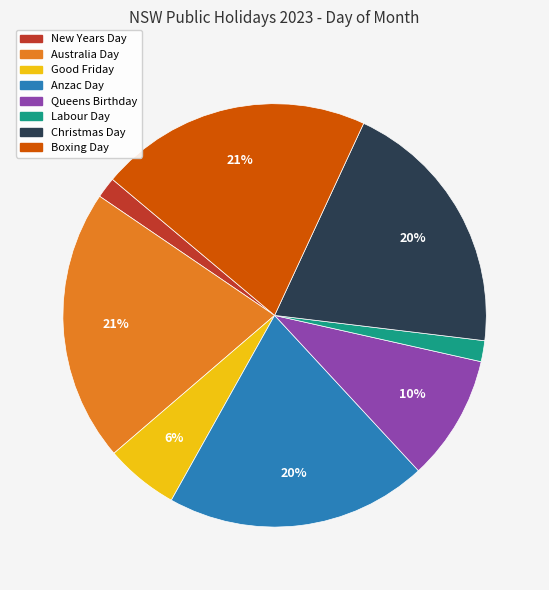

Do Boxing Day and Anzac Day together represent more than half of the pie?

No